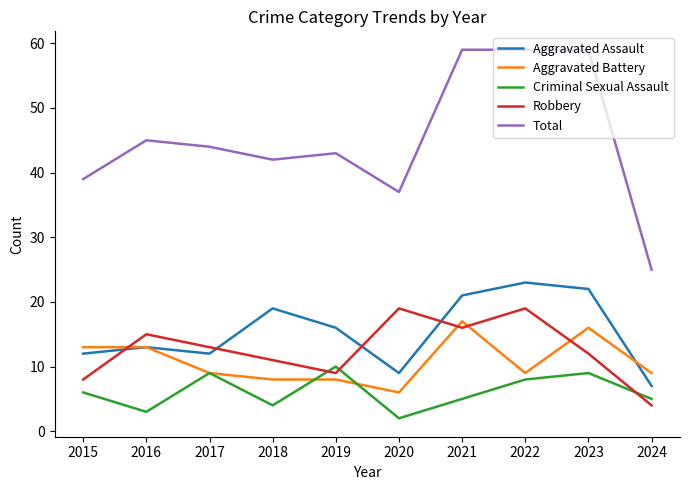

Where is Total nearest to the value 42?

2018